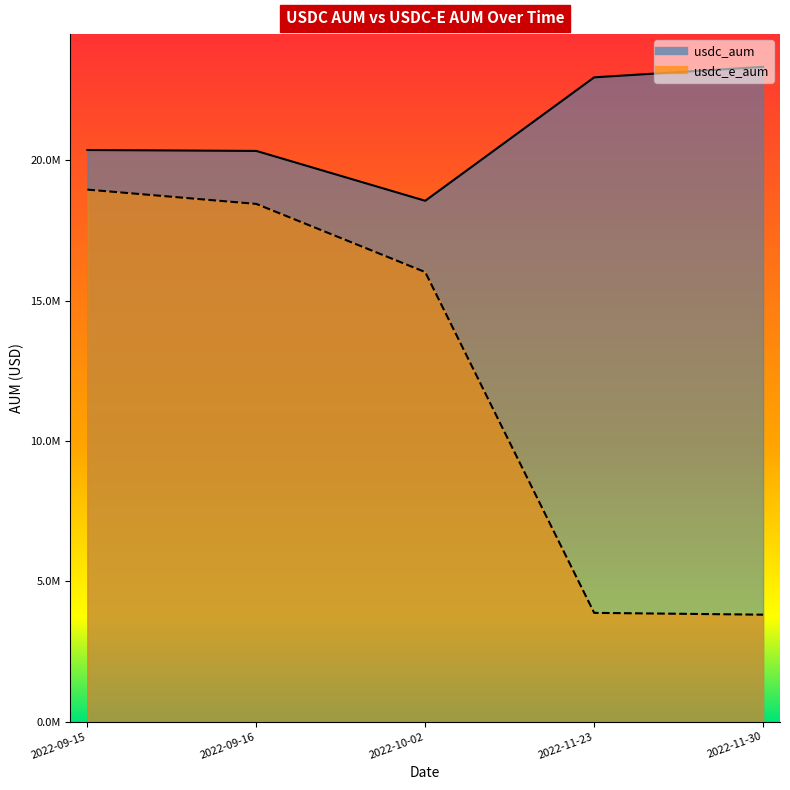

What is the maximum value shown in the chart?

23320900.7